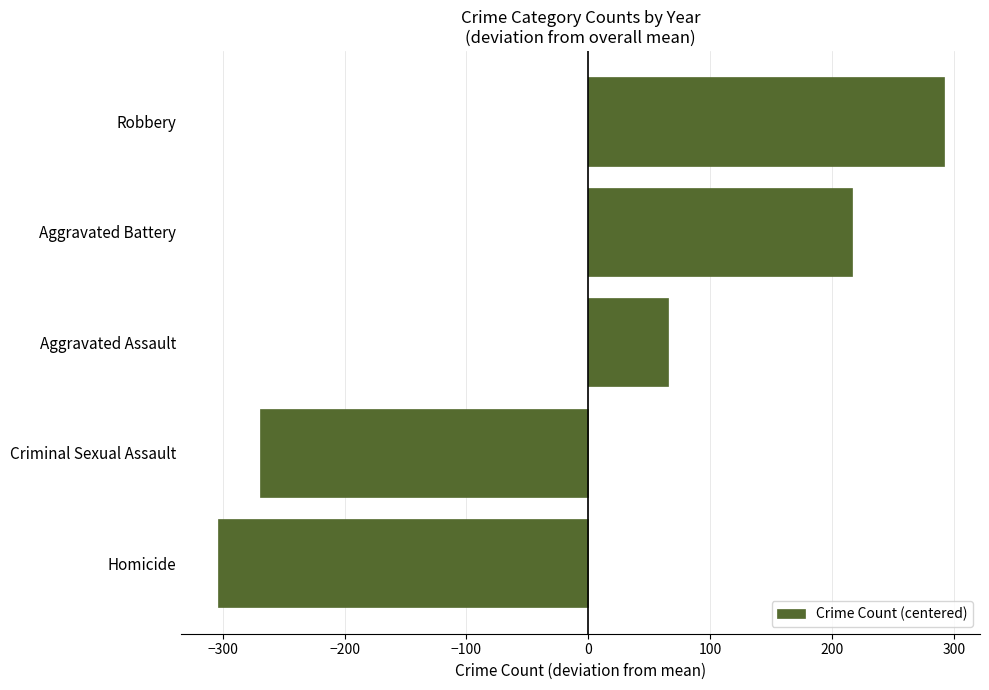

Which has a higher value, Aggravated Battery or Criminal Sexual Assault?

Aggravated Battery